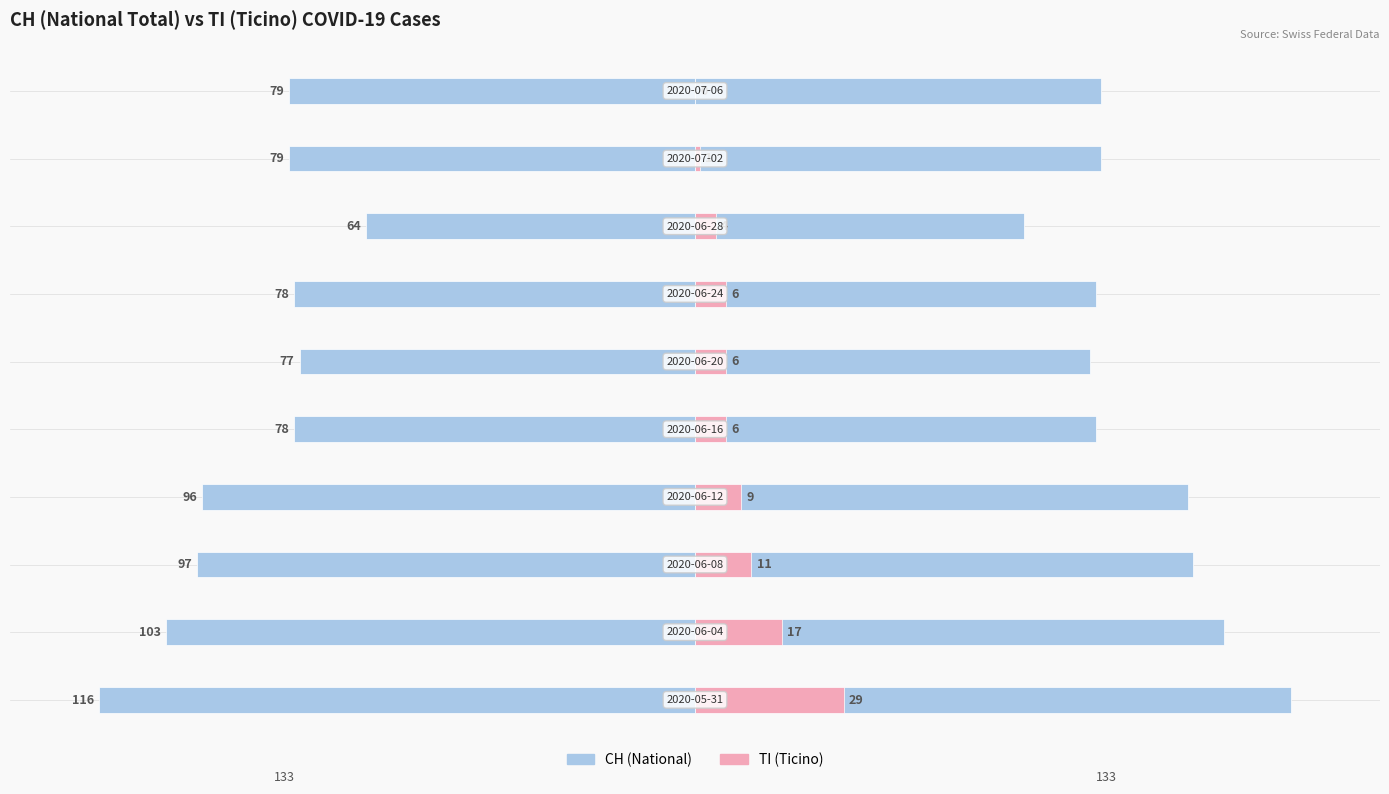

Does the chart contain stacked bars?

No